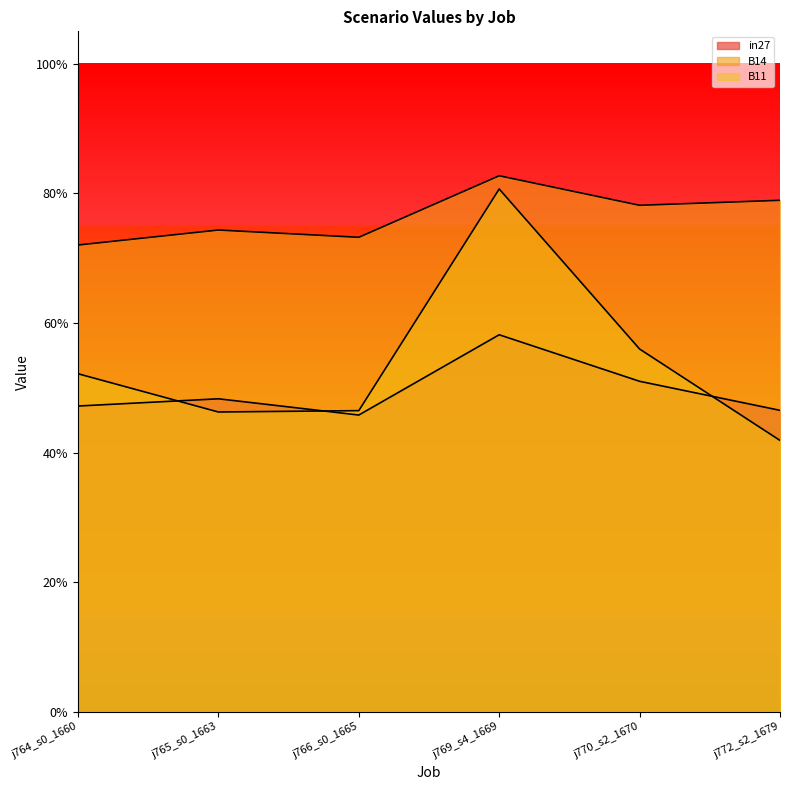

How many categories are shown in the chart?

6